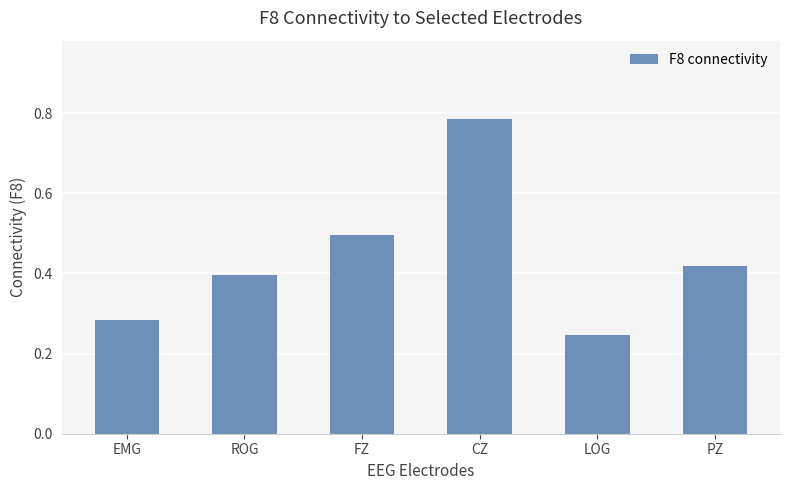

Is it true that the value at PZ is 0.7?

False